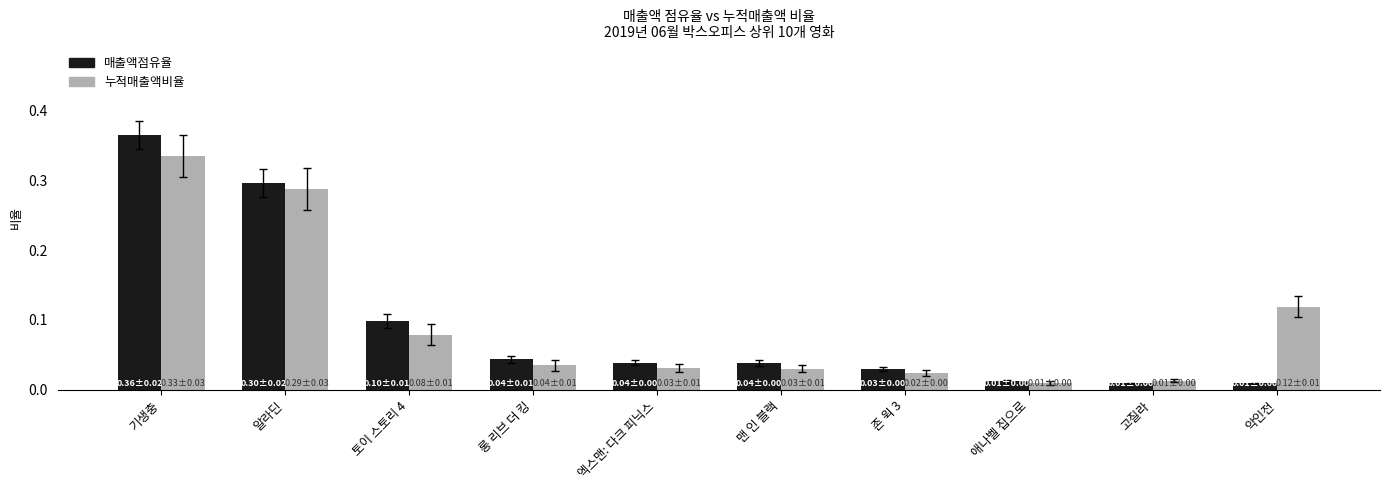

At which category is the sum across all series the highest?

기생충